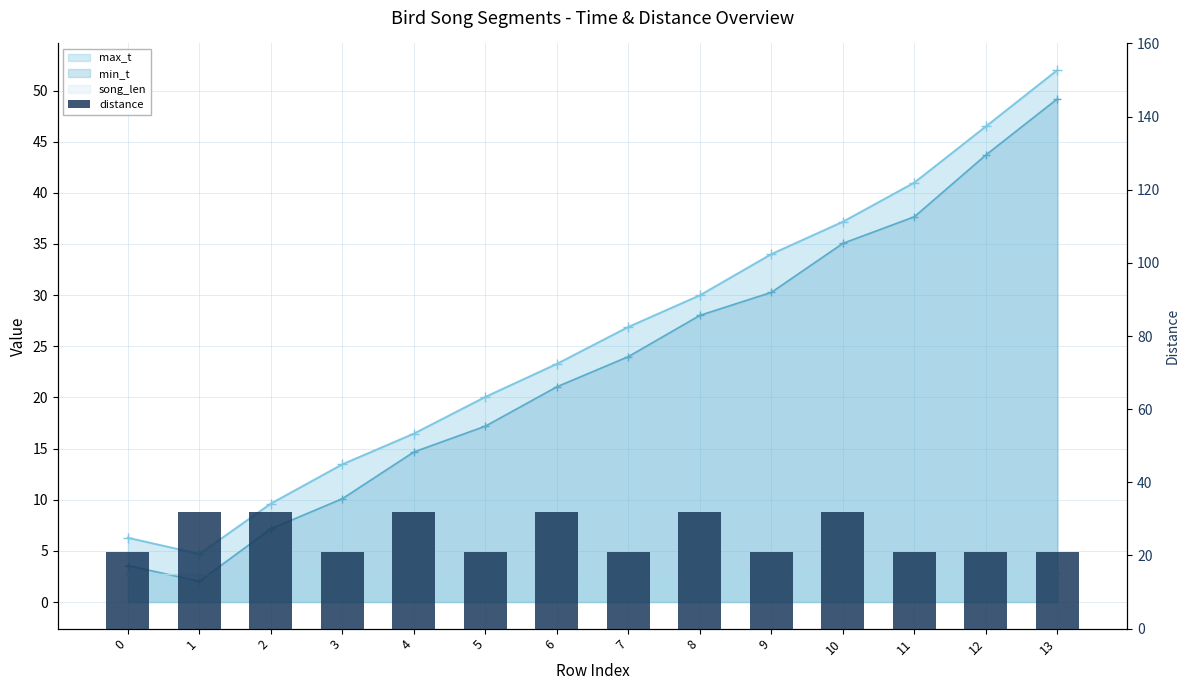

What is the value of the 11th bar from the left?

32